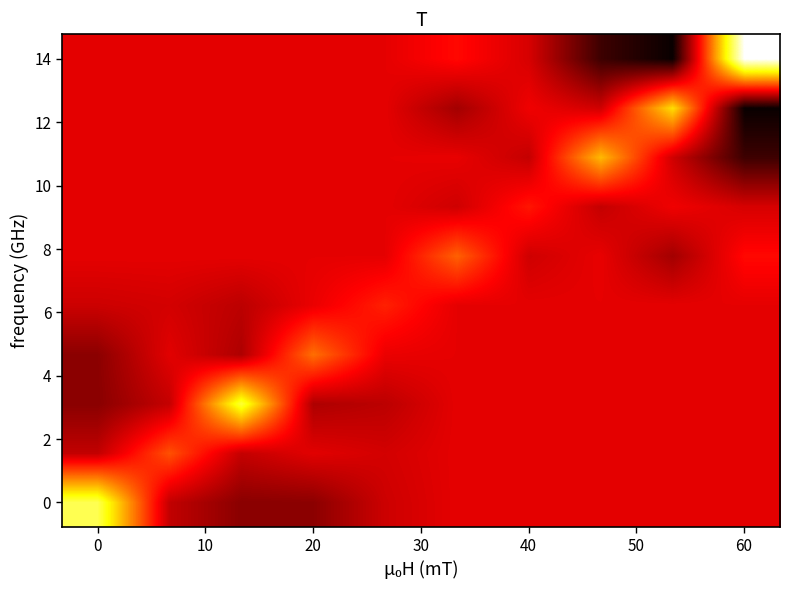

What is the smallest value displayed?

-2.0